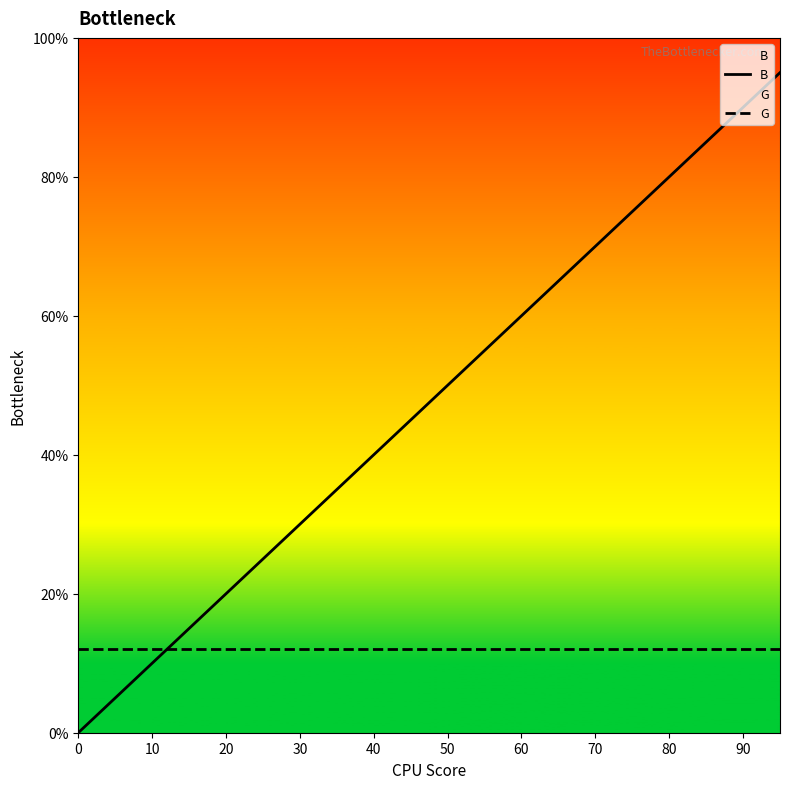

How many data points does each series have?

20